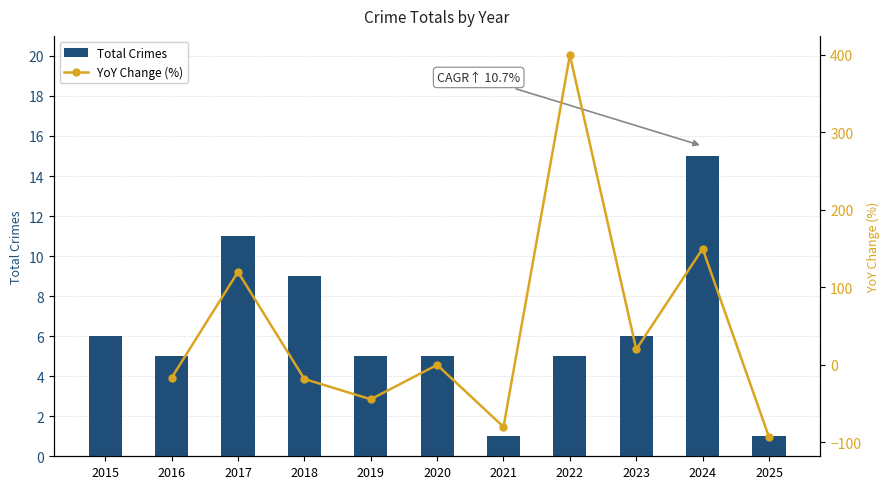

Which label corresponds to the largest value in the chart?

2024